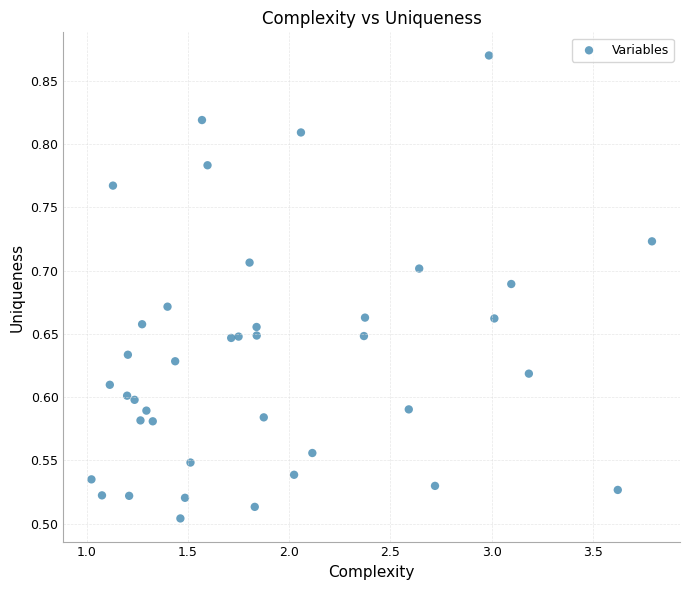

What is the range of X values (max minus min)?

2.8